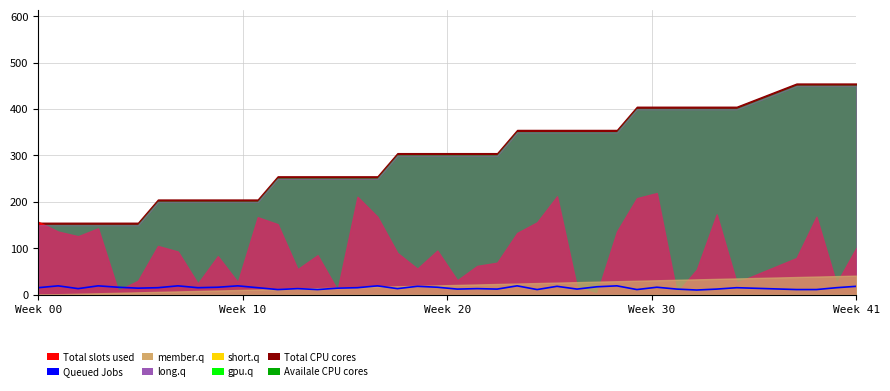

The chart shows a value of 14 at 5. True or false?

True